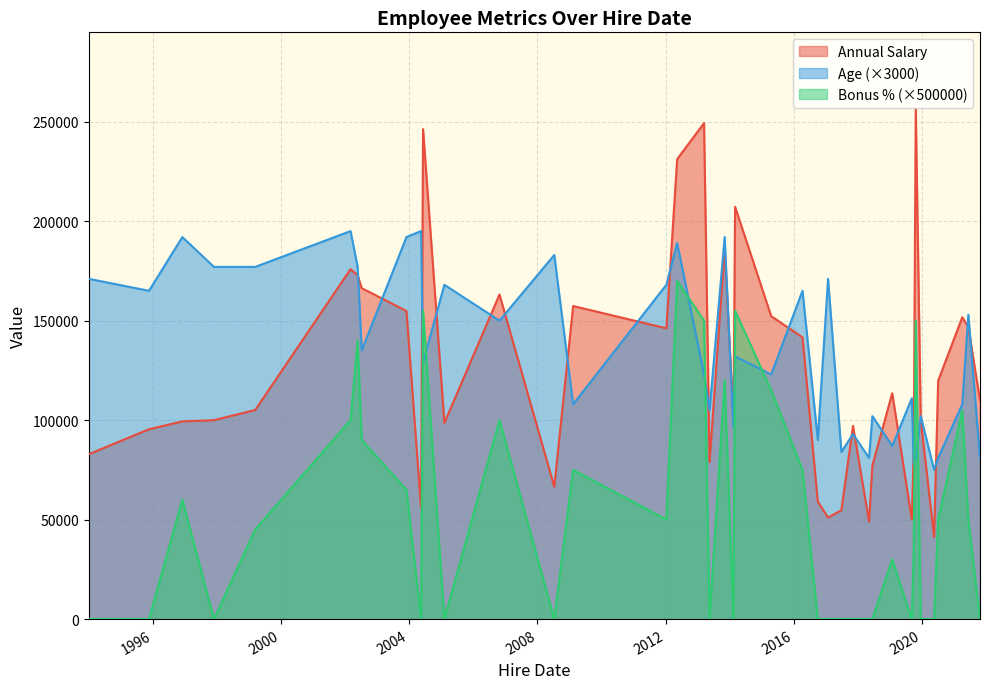

Which series has the widest spread of values?

Annual Salary